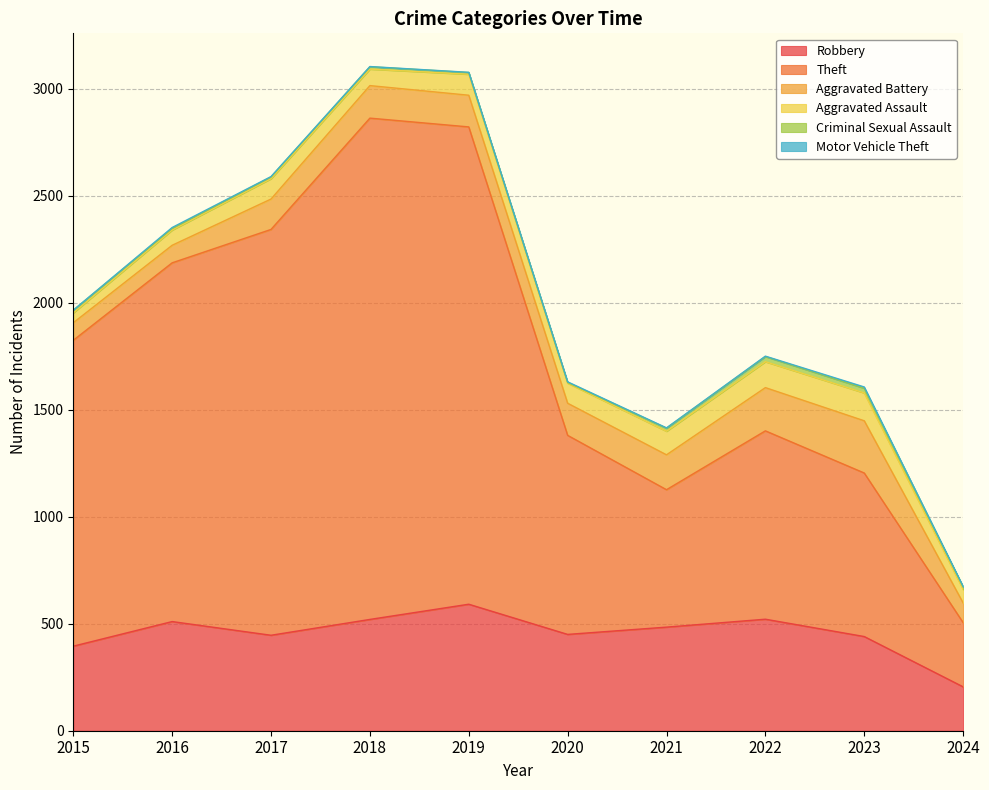

What is the difference between the highest and lowest values at 2019?

2229